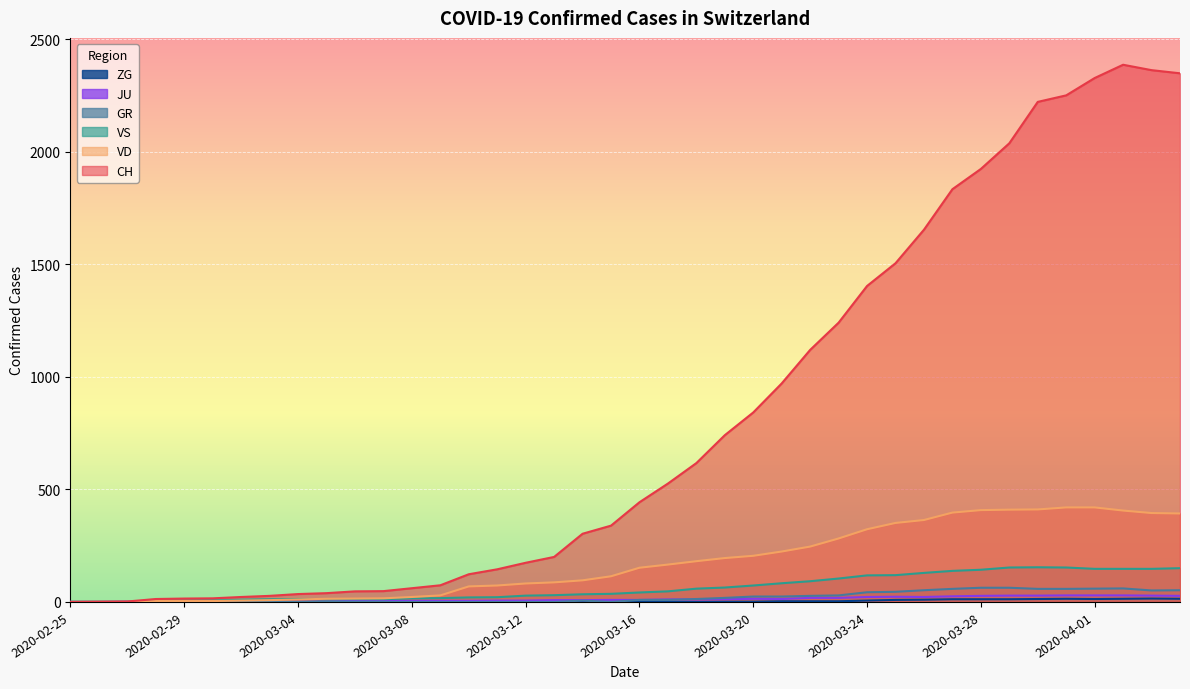

What position from the right is 2020-03-05?

31